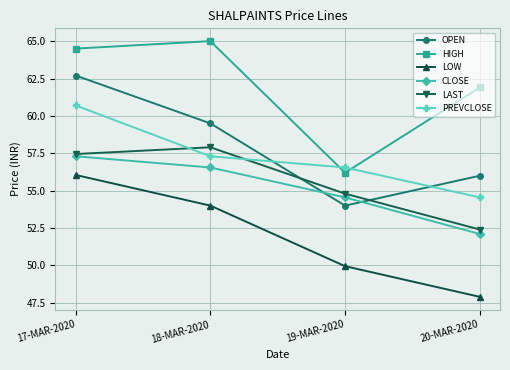

True or false: PREVCLOSE has more than 2 points higher than both neighbors.

False